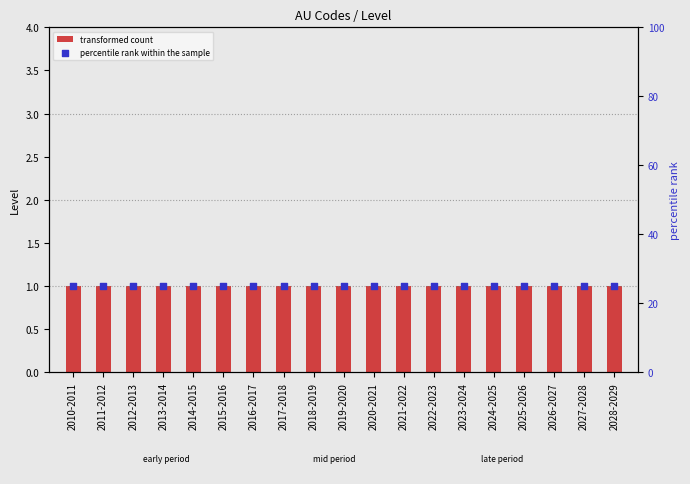

What are all the series names shown in the legend?

transformed count, percentile rank within the sample